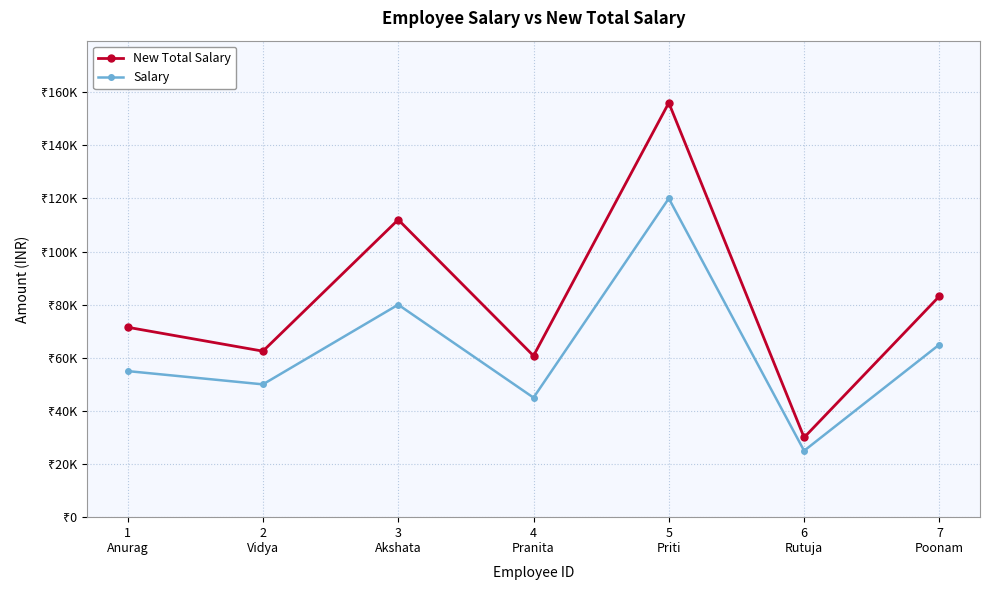

What are all the series names shown in the legend?

New Total Salary, Salary